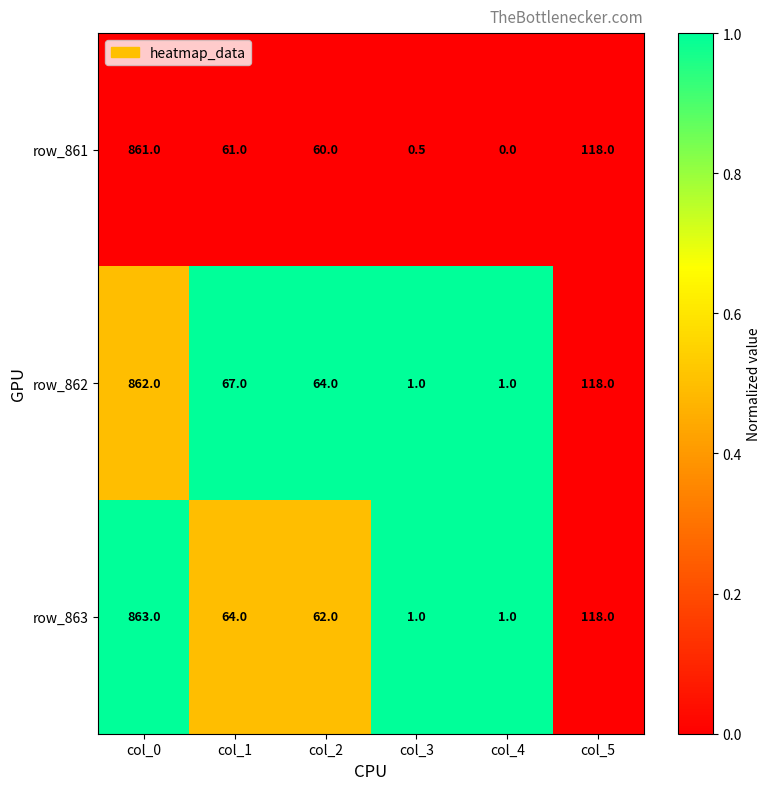

Which label corresponds to the largest value in the chart?

col_0